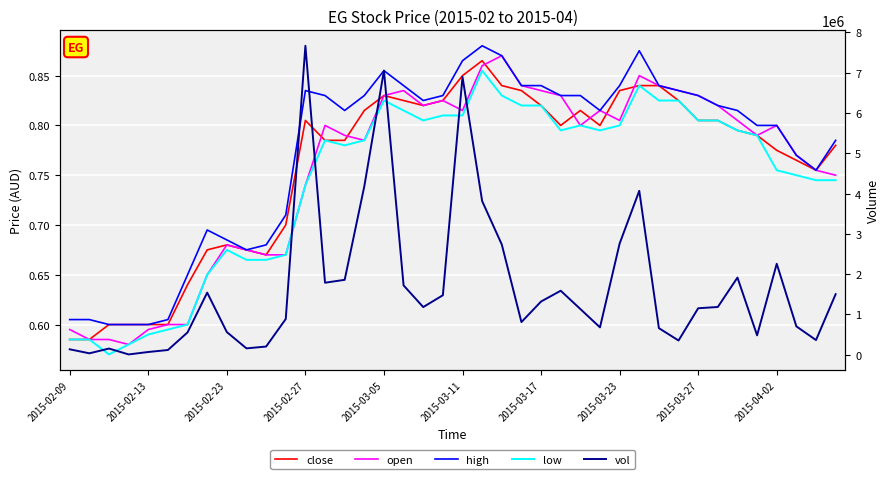

What is the maximum value shown in the chart?

7669500.0